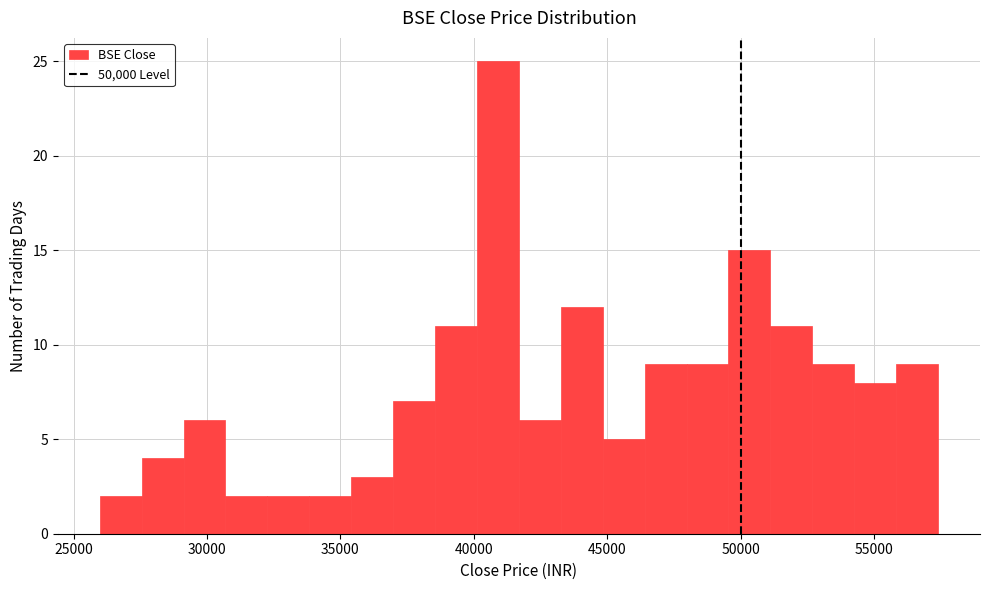

Around what value on the x-axis is the tallest bar? Give the approximate position of its centre, as read against the axis.

41000